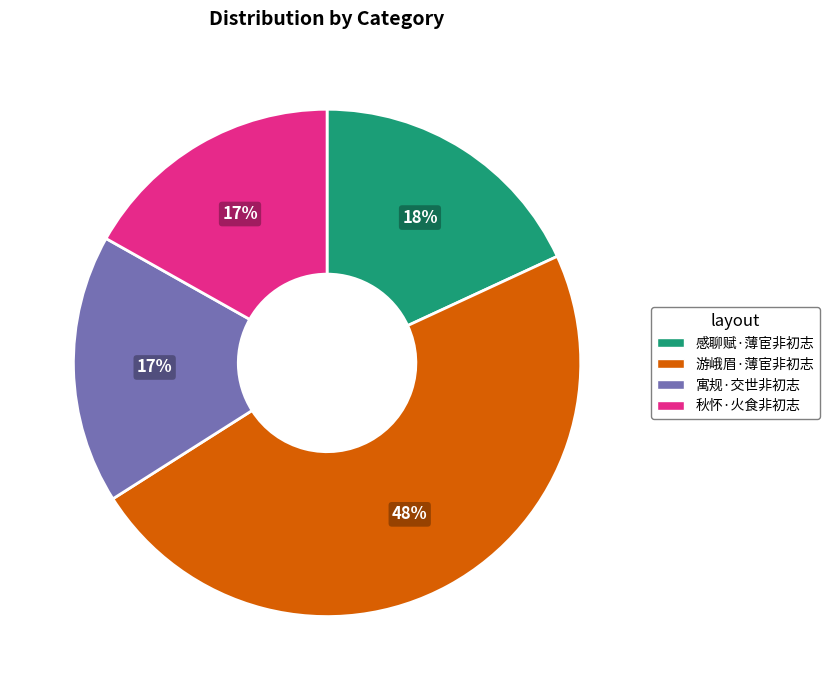

Do 秋怀·火食非初志 and 游峨眉·薄宦非初志 together represent more than half of the pie?

Yes